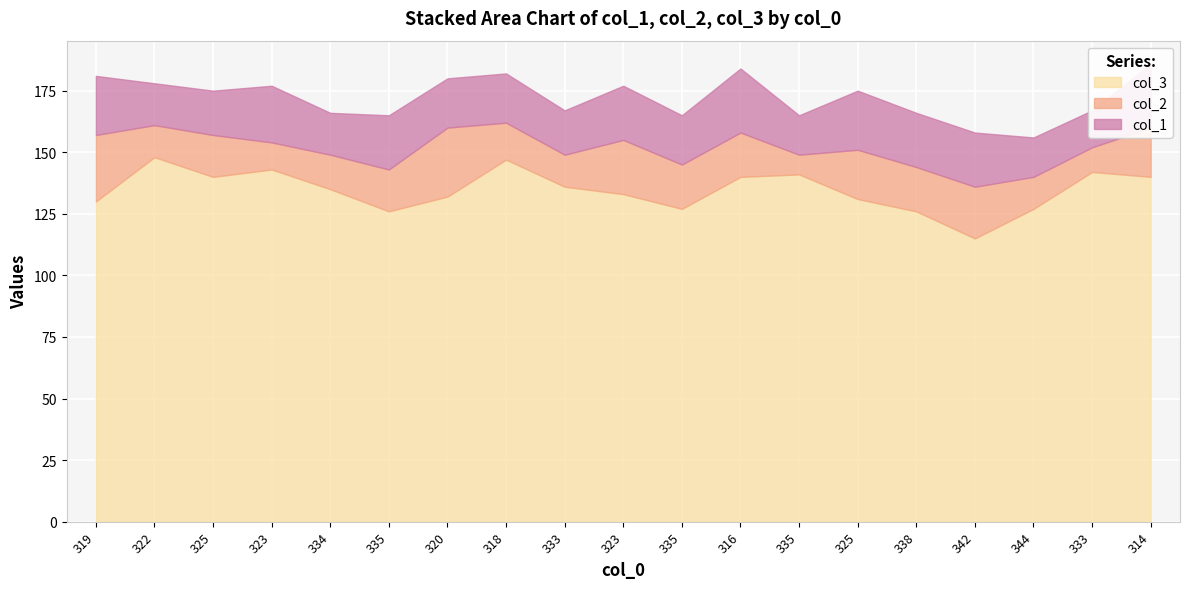

Between which two adjacent categories do col_2 and col_1 first intersect?

319 and 322